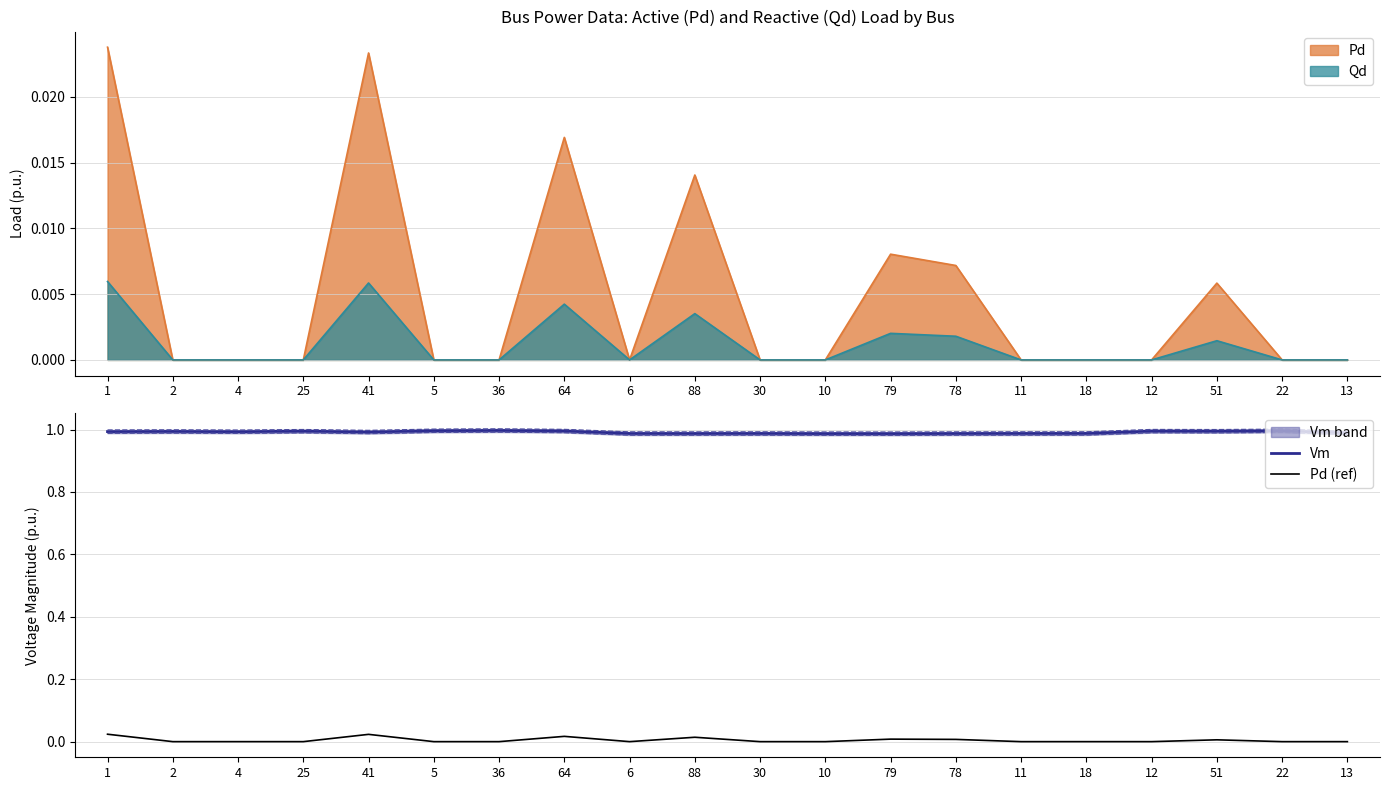

True or false: Vm and Pd (ref) cross at least once.

False